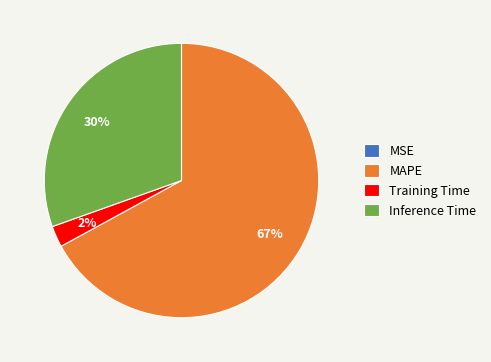

The Training Time slice represents 2% of the pie. True or false?

True